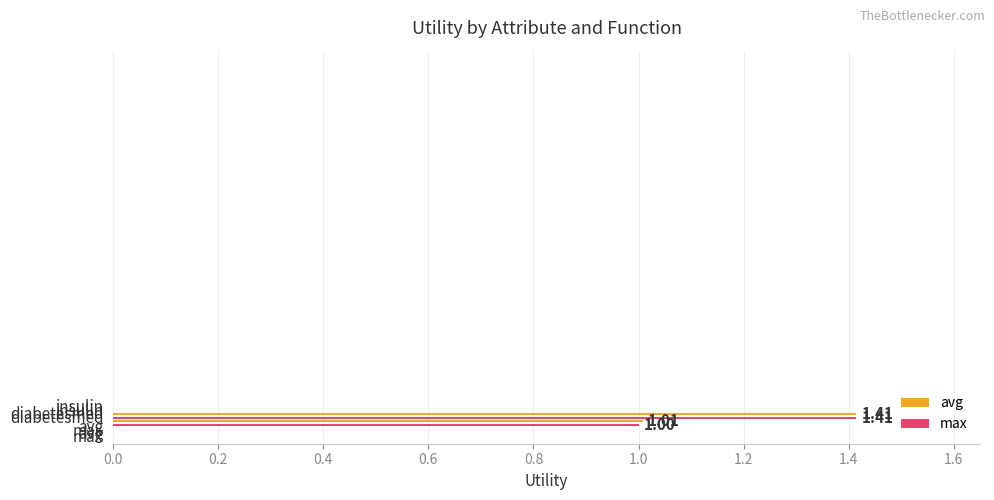

What is the average value?

1.2